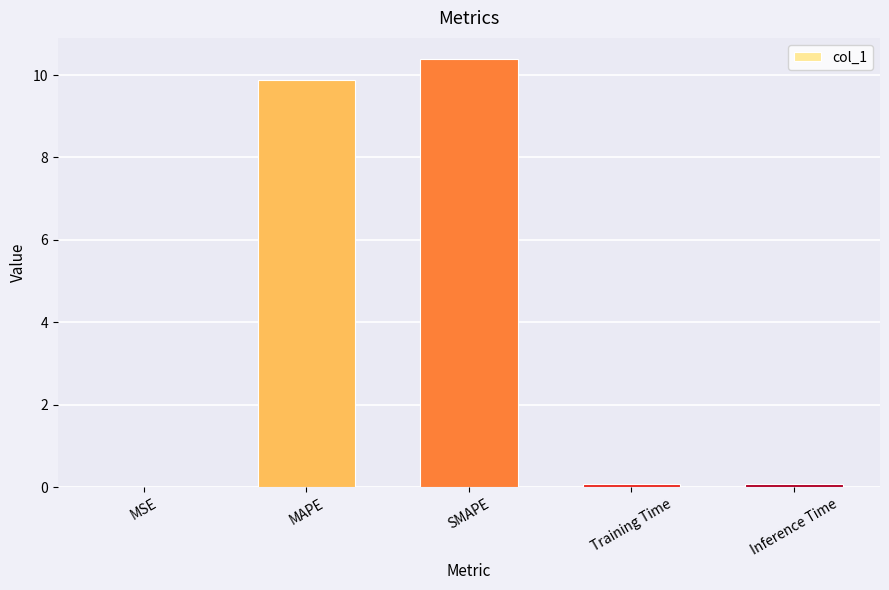

Which category has the highest value across all series?

SMAPE